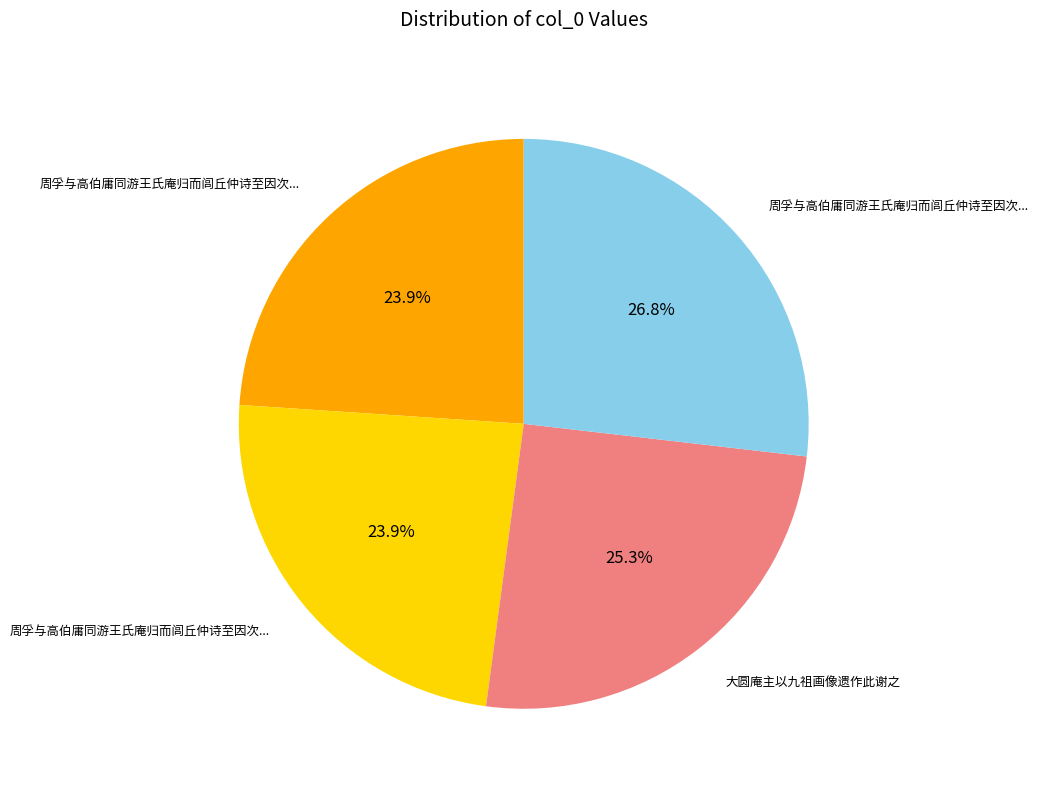

Does any single category account for the majority?

No